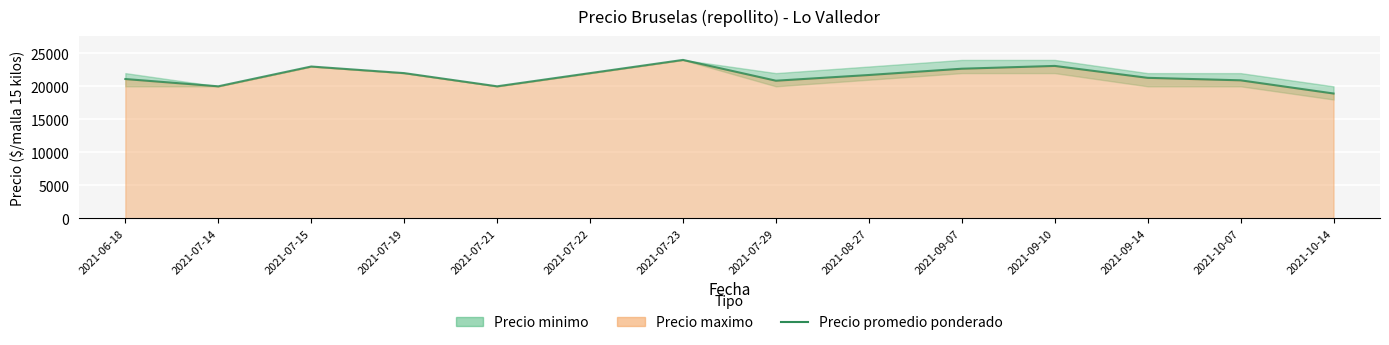

Reading left to right, what are all the values shown in this chart?

21103	20000	23000	22000	20000	22000	24000	20850	21714	22667	23091	21286	20909	18909